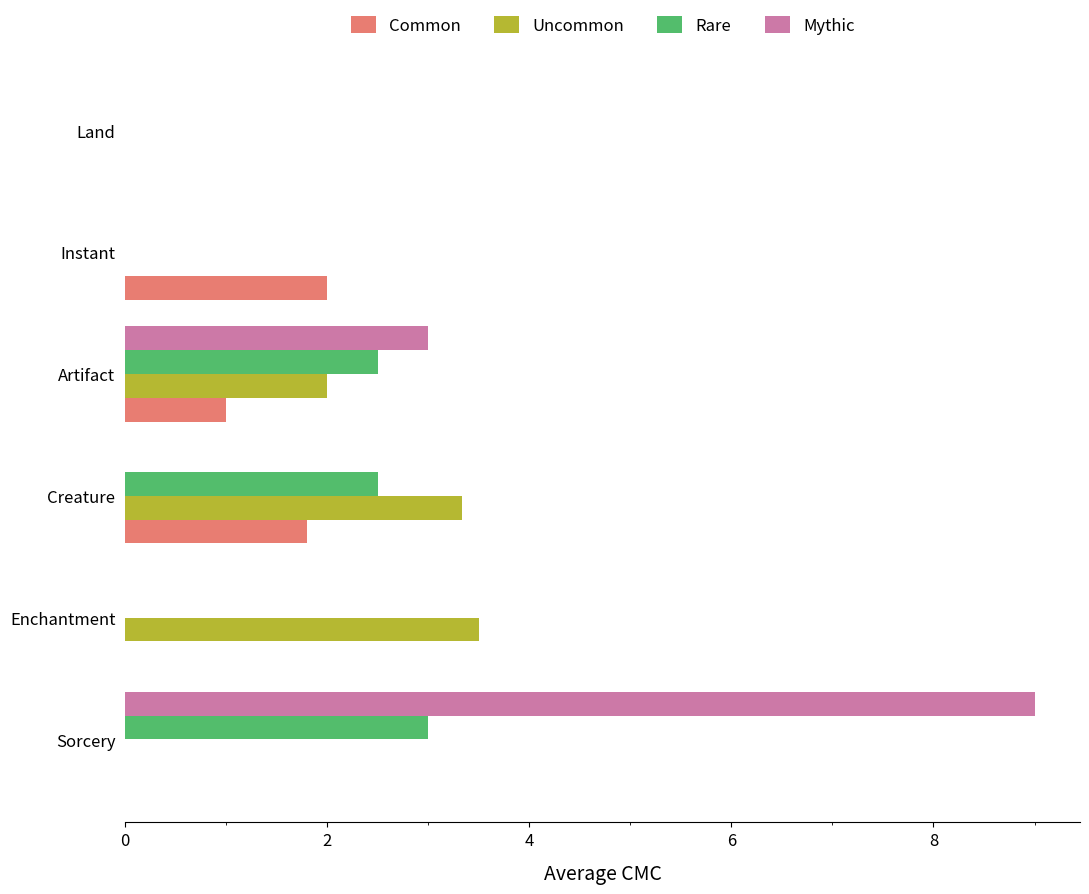

What is the sum of the Common values at Artifact and Instant?

3.0